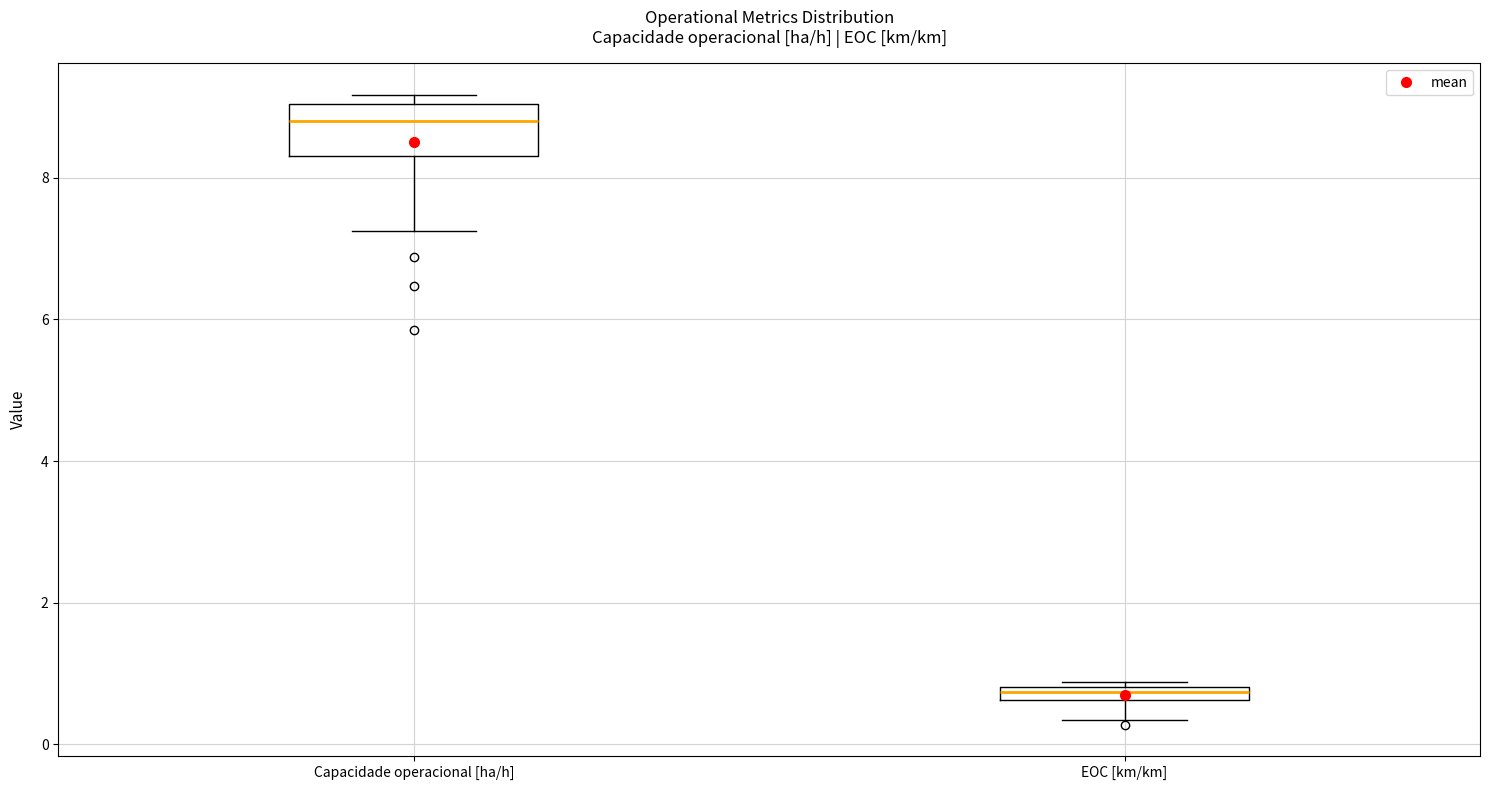

Comparing the boxes themselves (not the whiskers), which one is the tallest?

Capacidade operacional [ha/h]